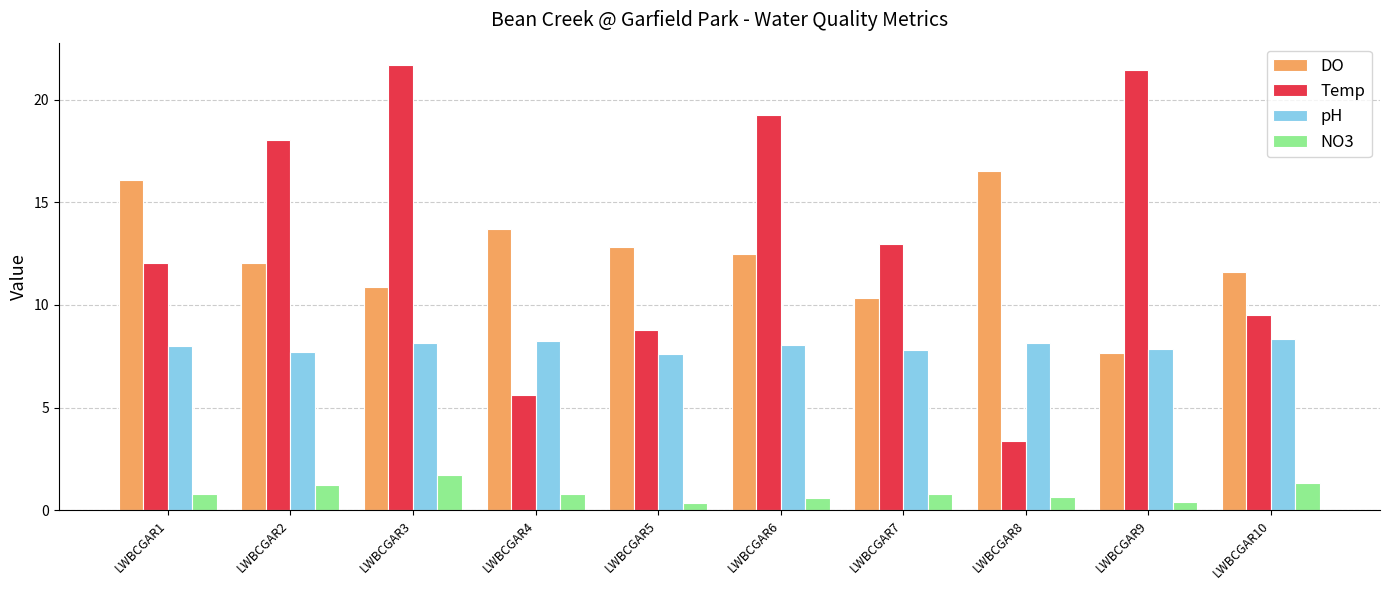

What is the average value of the Temp series?

13.3